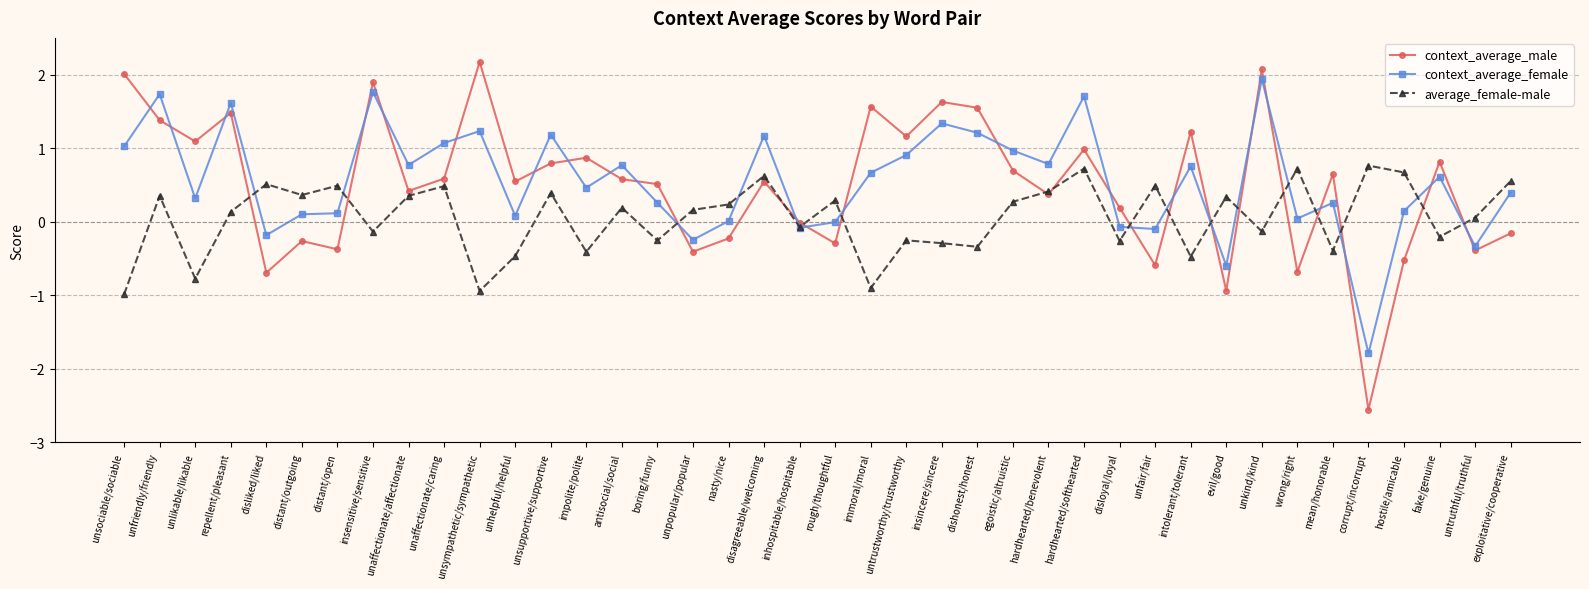

What is the label of the 22nd point from the left?

immoral/moral